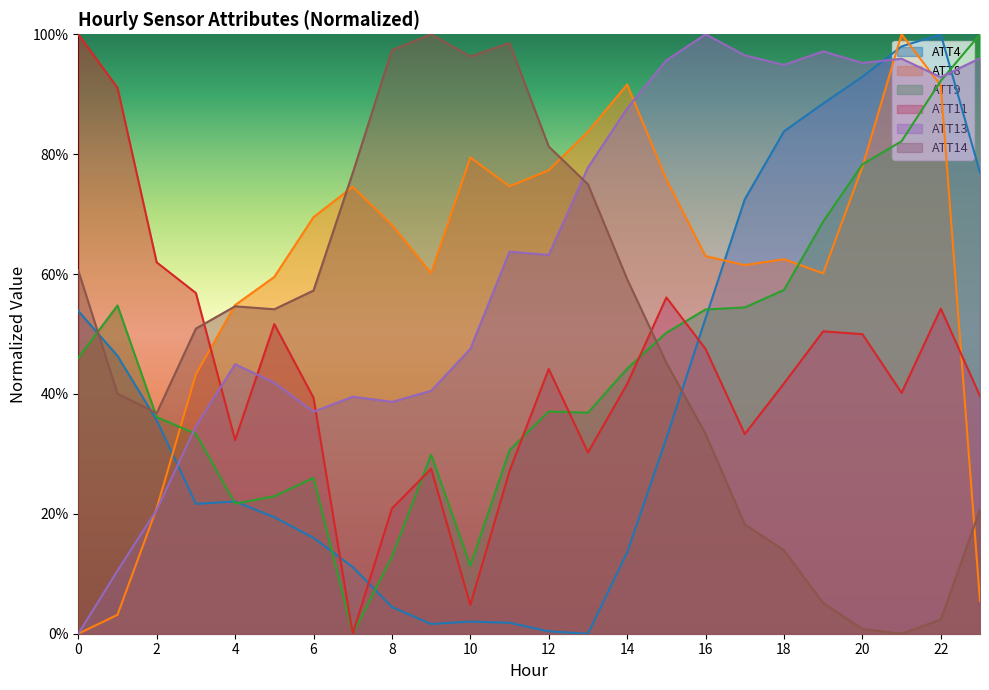

What is the value of the ATT14 point at the 2nd from the left?

0.4